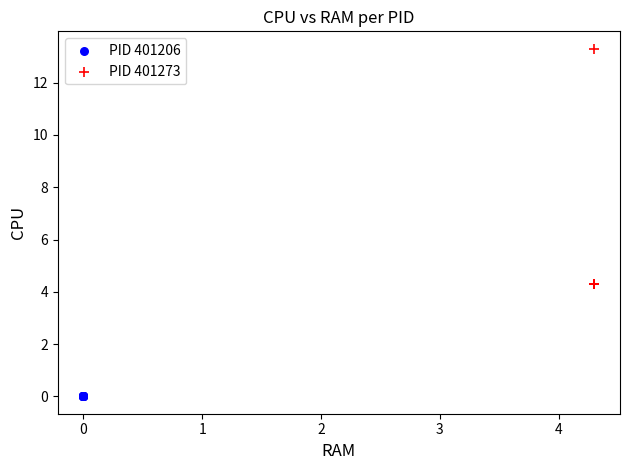

Which series contains the lowest Y value?

PID 401206